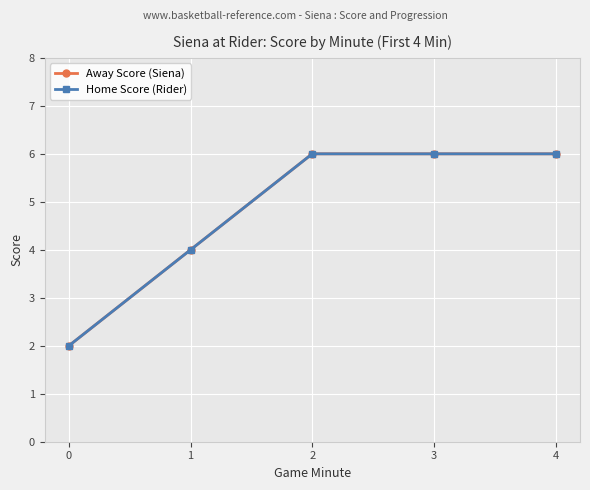

Is the value of Away Score (Siena) at 2 greater than the value of Home Score (Rider) at 4?

No